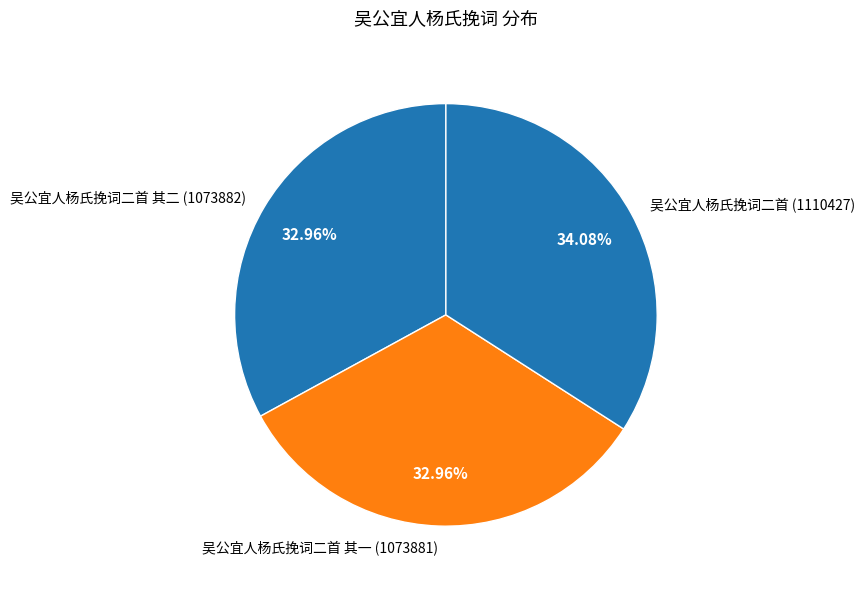

Do 吴公宜人杨氏挽词二首 其二 (1073882) and 吴公宜人杨氏挽词二首 (1110427) together represent more than half of the pie?

Yes